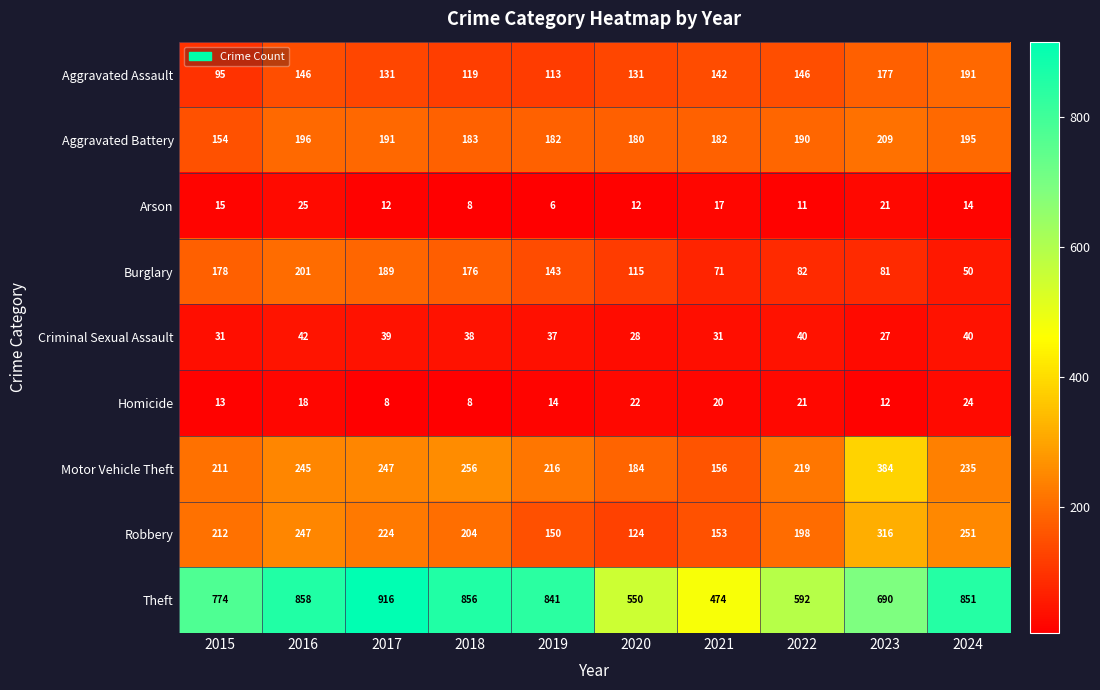

What is the minimum value shown in the chart?

6